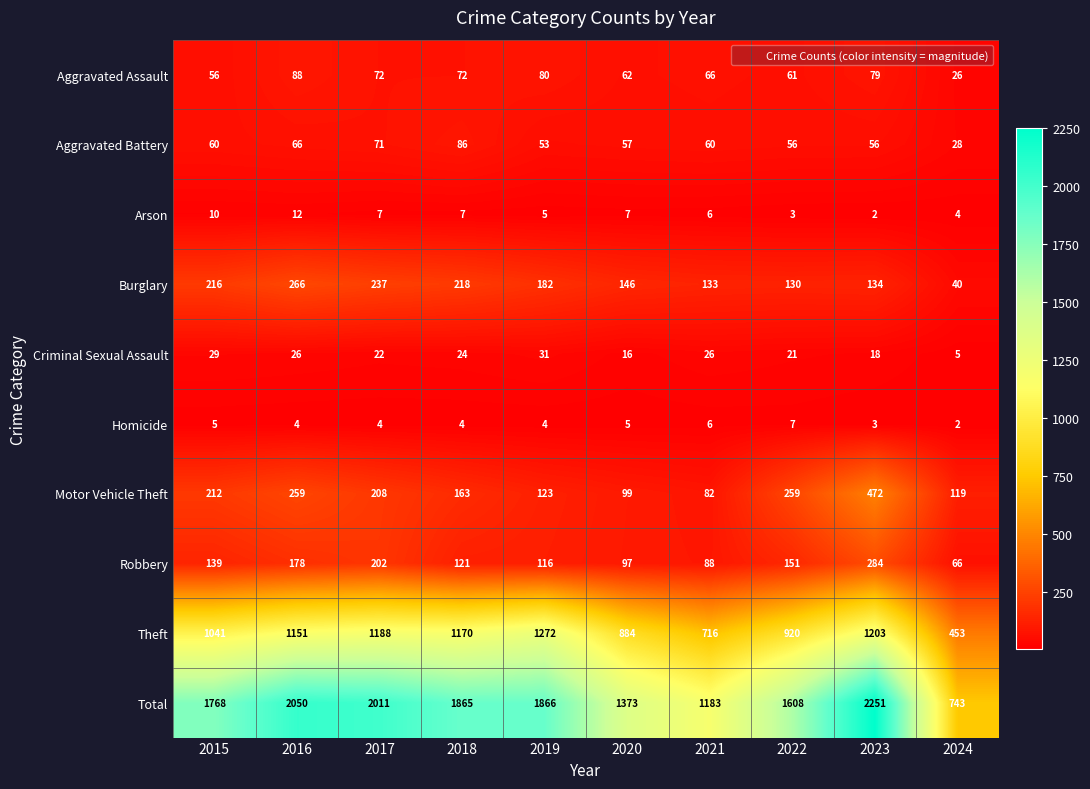

At how many categories does at least one series exceed 2161?

1